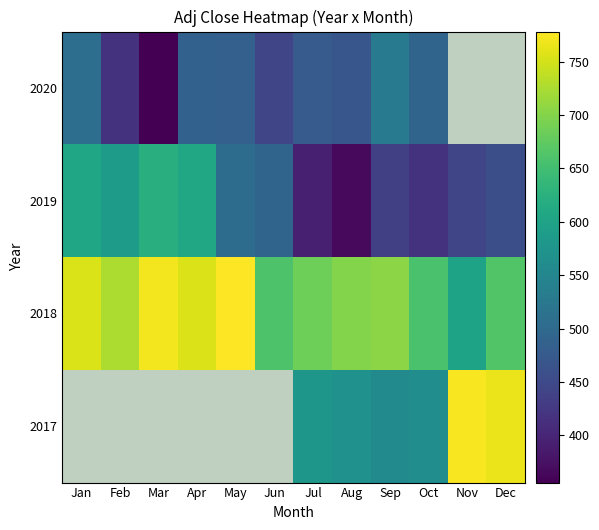

Which series has the largest range (max minus min)?

2019